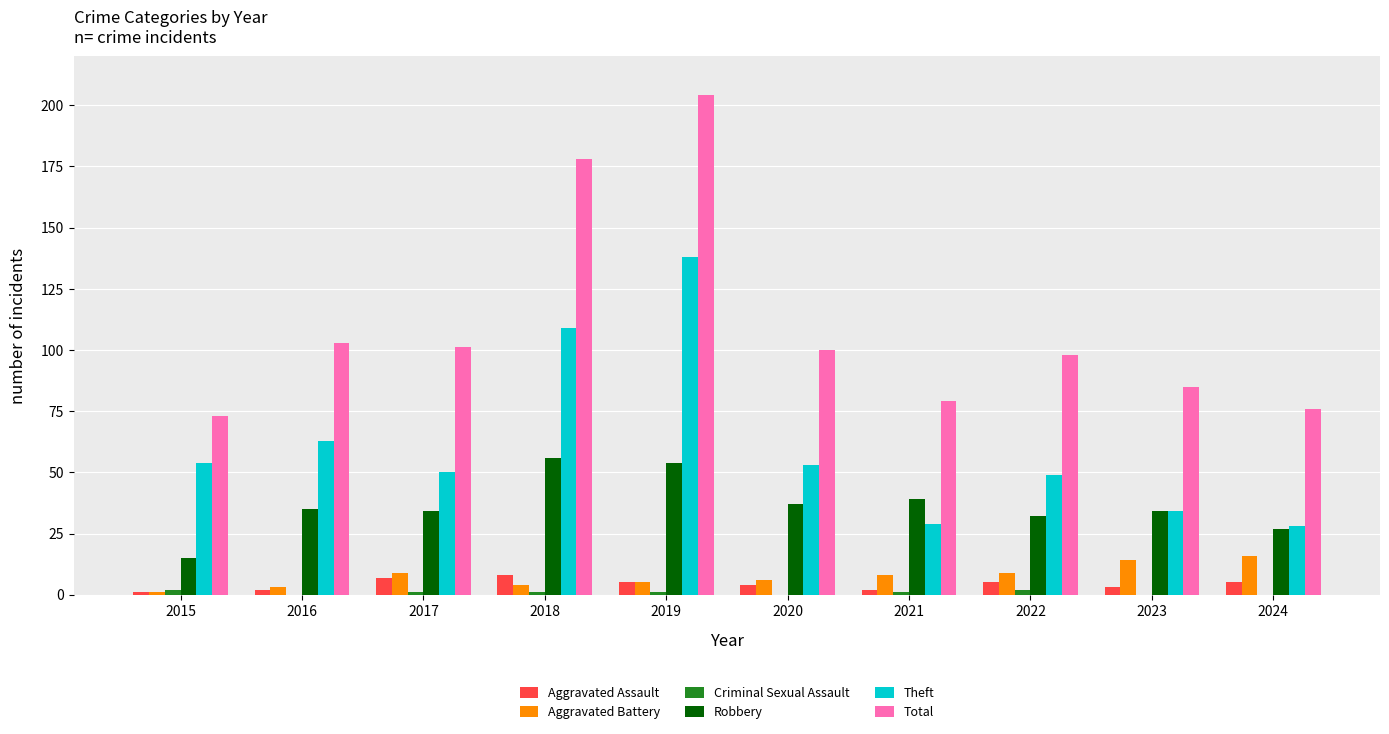

What is the greatest value displayed?

204